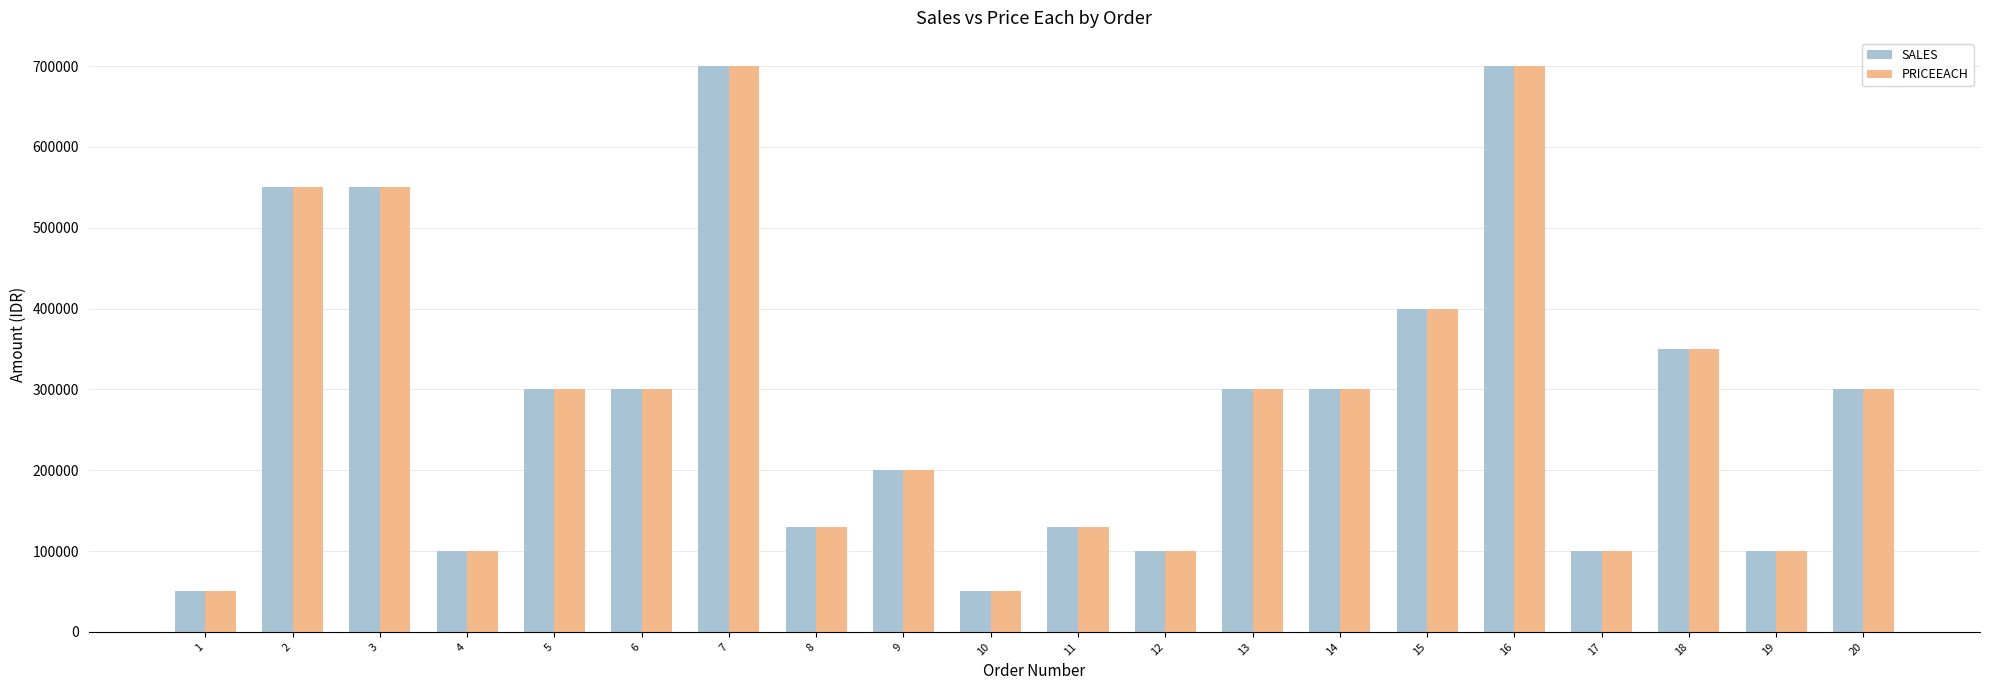

What is the maximum value shown in the chart?

700000